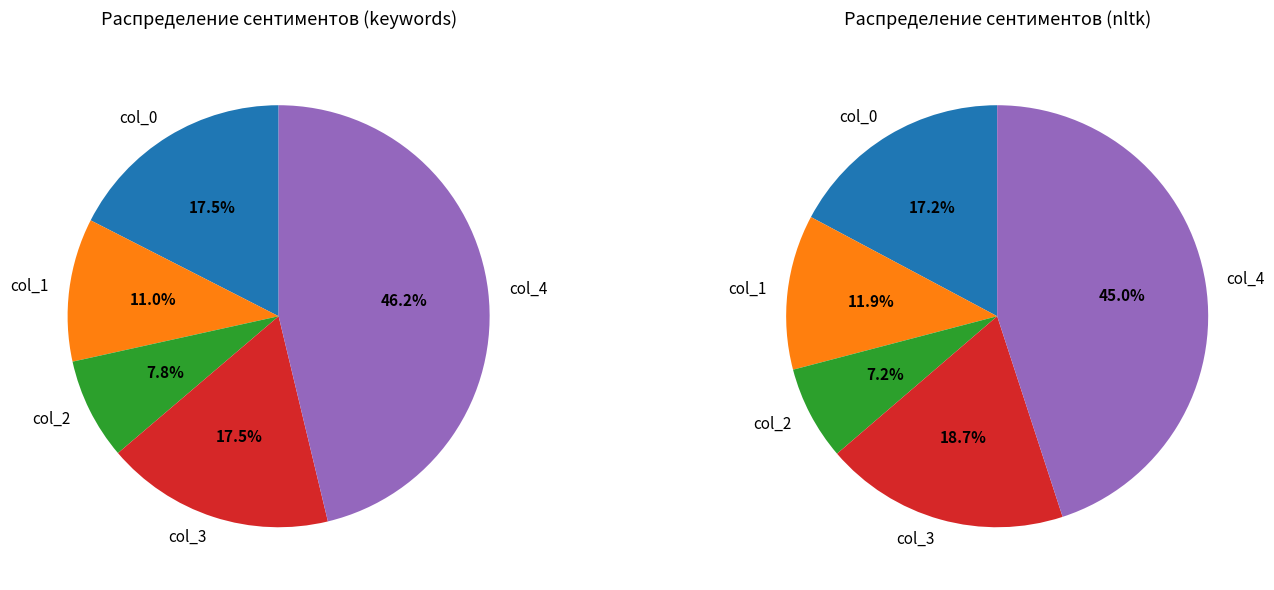

How many segments does this pie chart have?

5